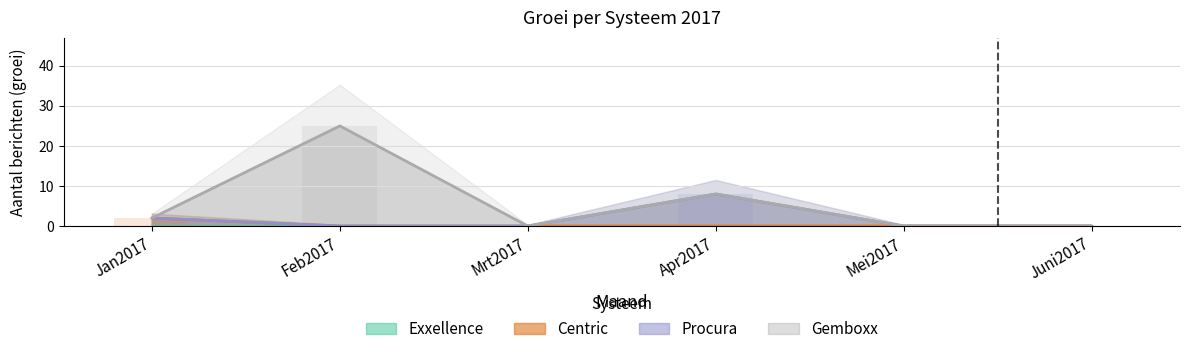

Which series has the widest spread of values?

Gemboxx